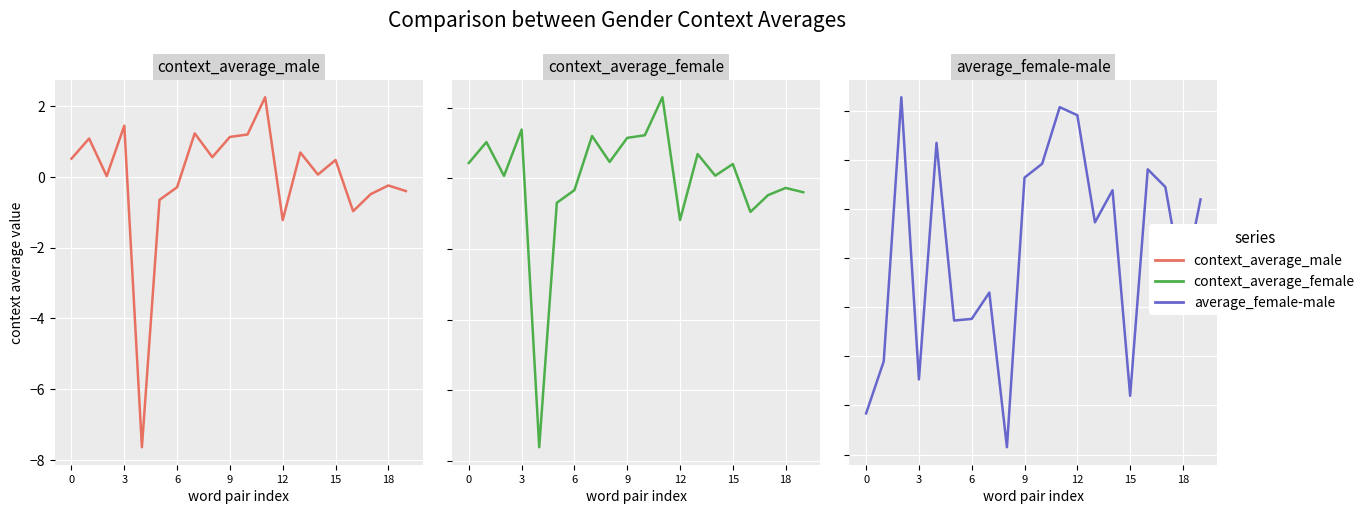

How many lines are shown in the chart?

3